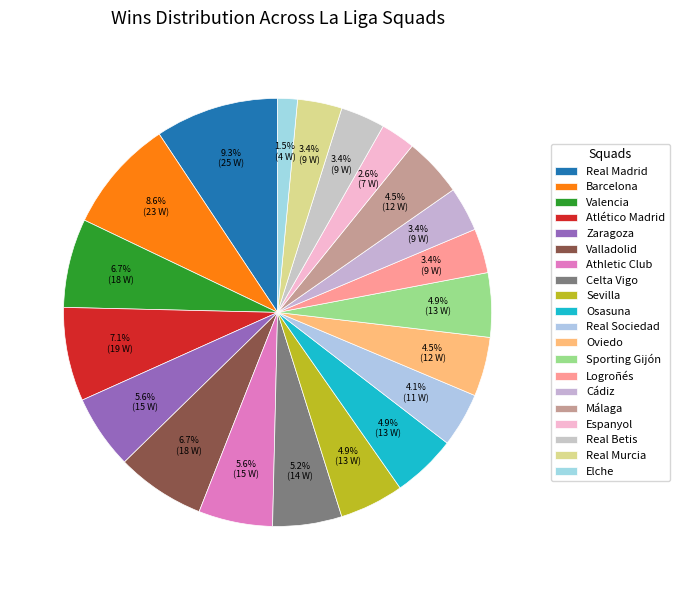

To the nearest percent, what percentage of the pie is Athletic Club?

6%